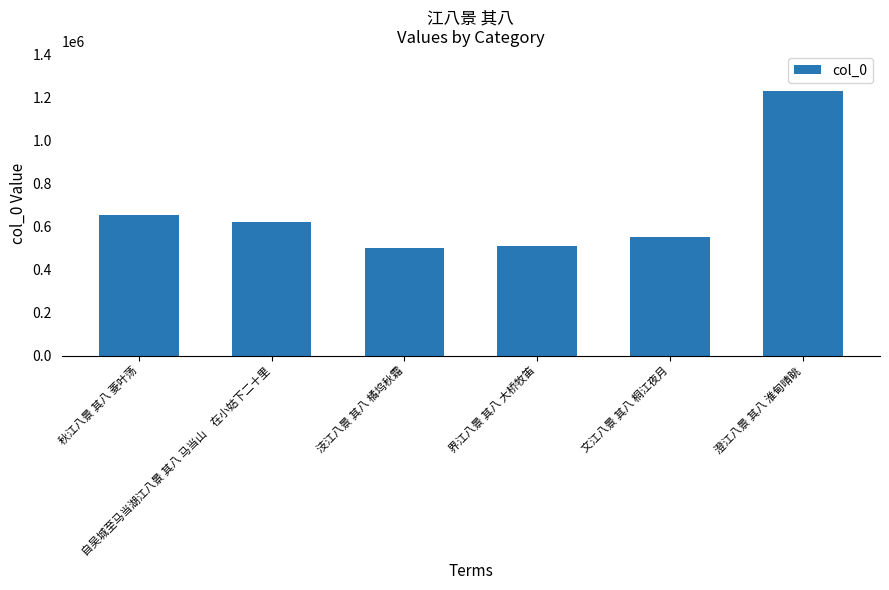

Which category has the highest value across all series?

澄江八景 其八 淮甸晴眺